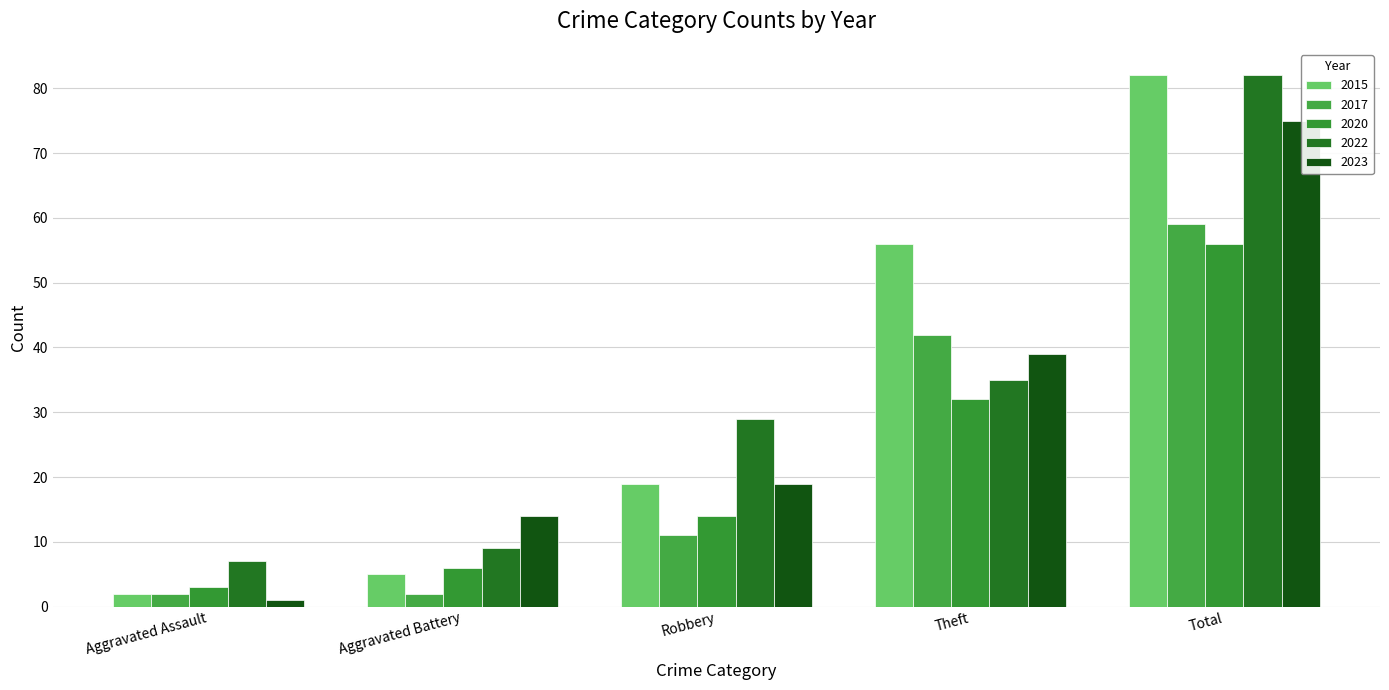

Is the value of 2017 at Robbery greater than the value of 2015 at Theft?

No